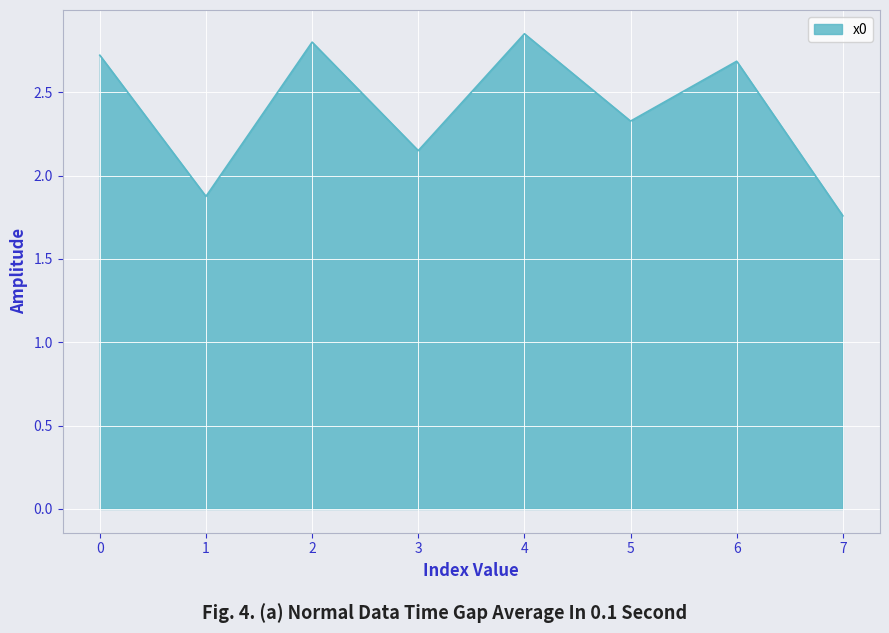

True or false: the data has more than 1 interior local peaks.

True